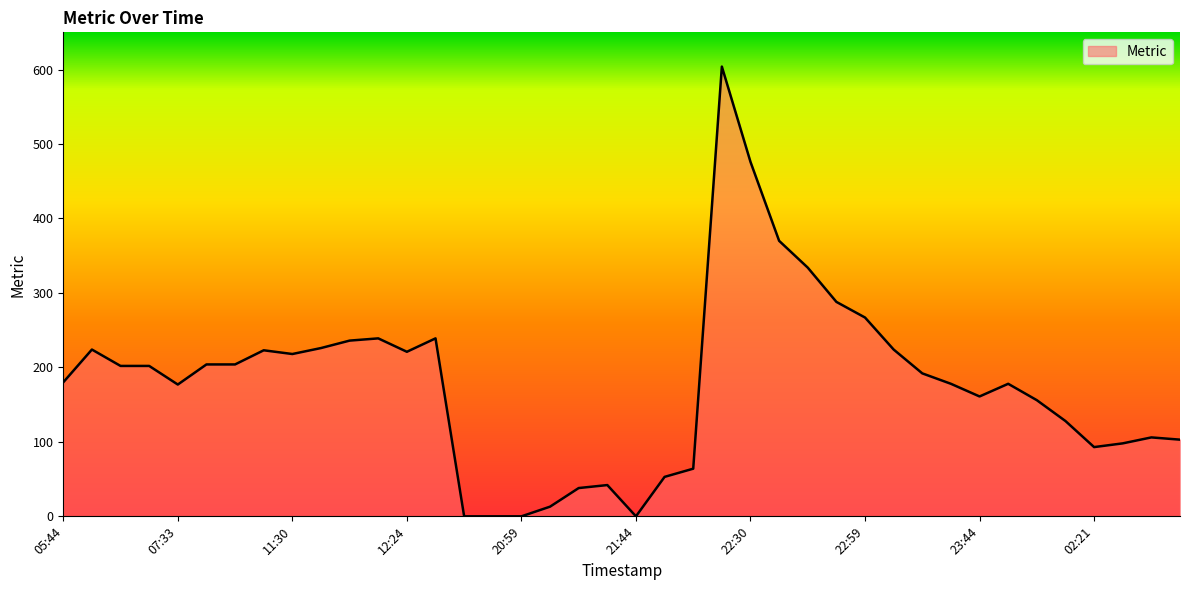

Count the number of categories in the chart.

40